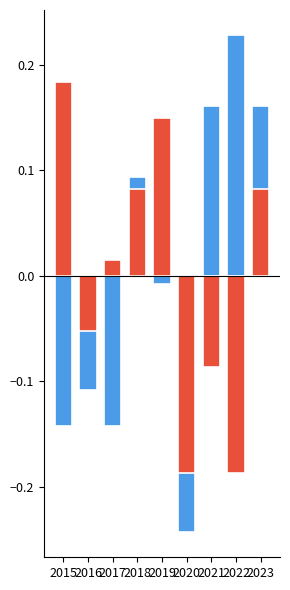

Between 2015 and 2022, which series saw the biggest shift?

Aggravated Assault